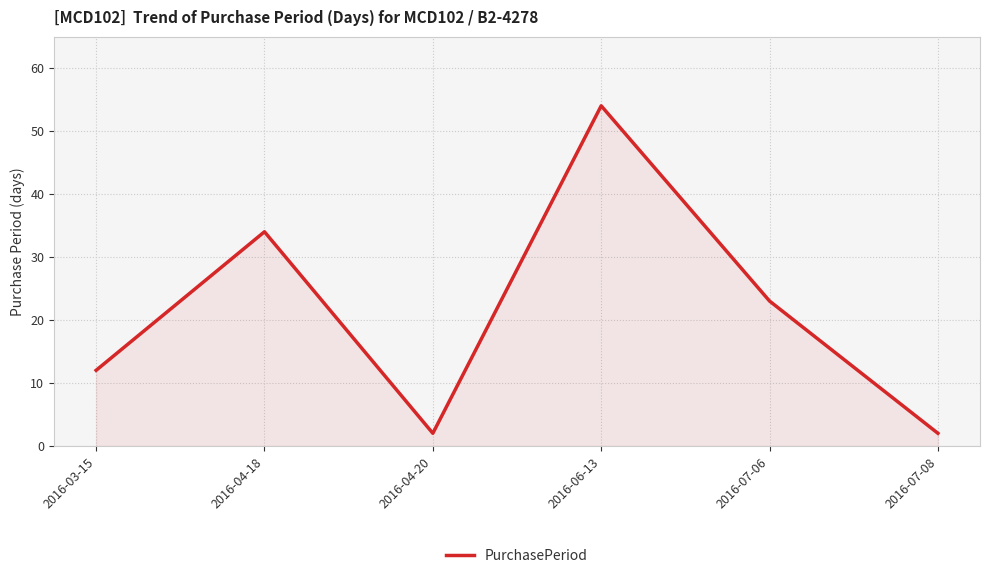

Is it true that the value at 2016-07-06 is 23?

True